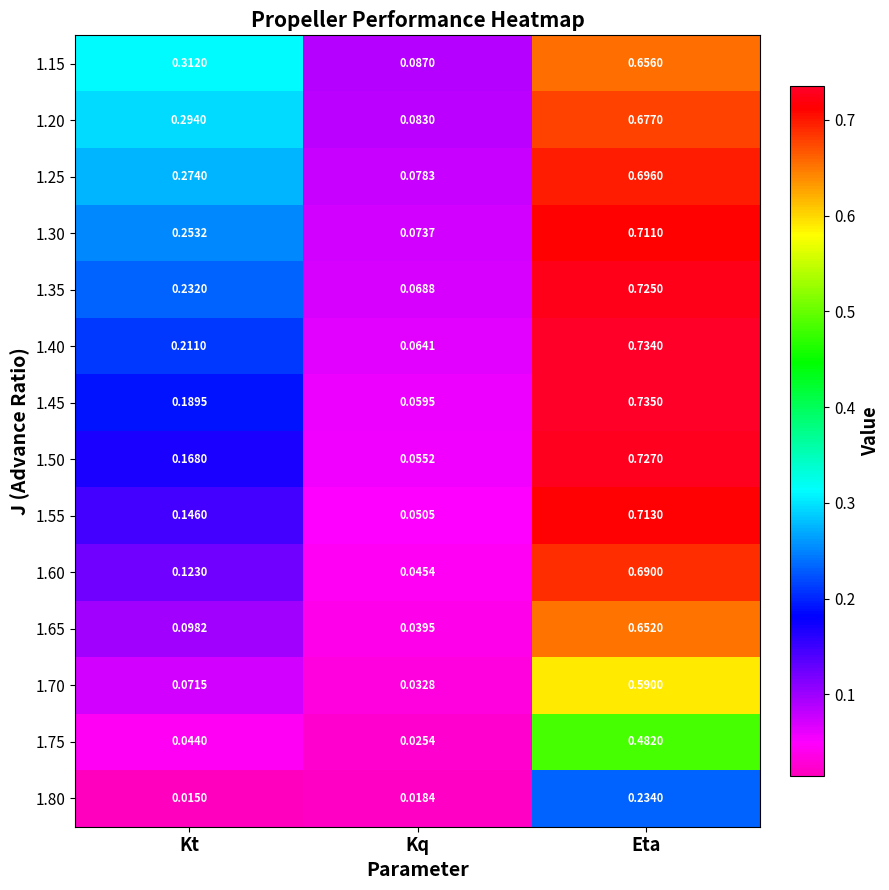

Which category has the highest value in the 1.30 series?

Eta